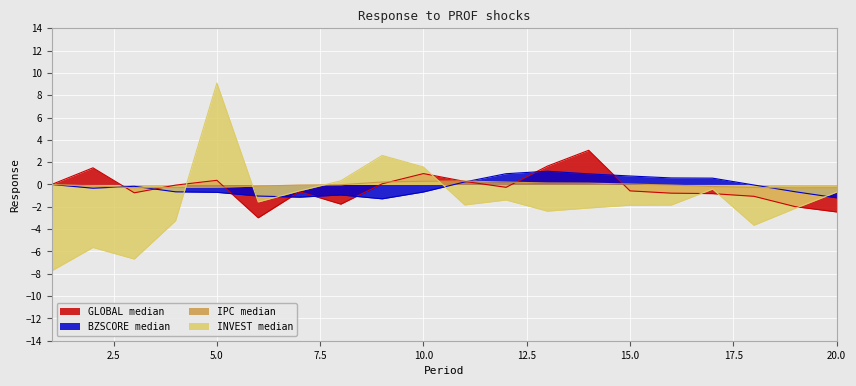

At which label is IPC median closest to 0?

1